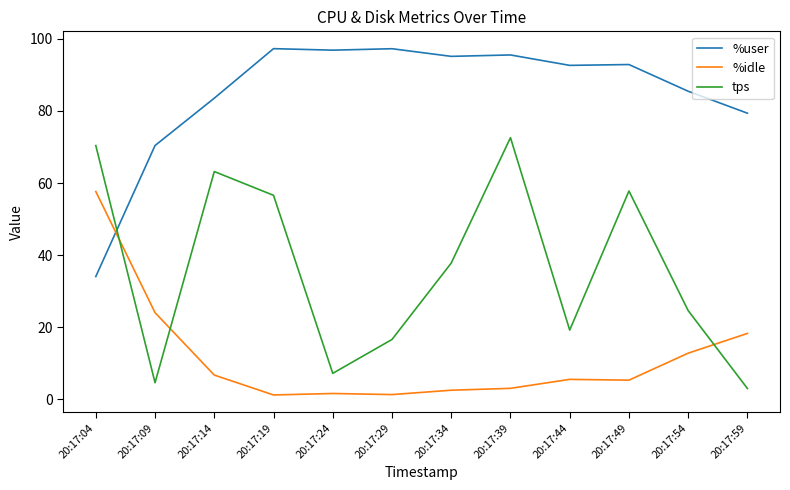

Where do %idle and tps first cross each other?

20:17:04 and 20:17:09